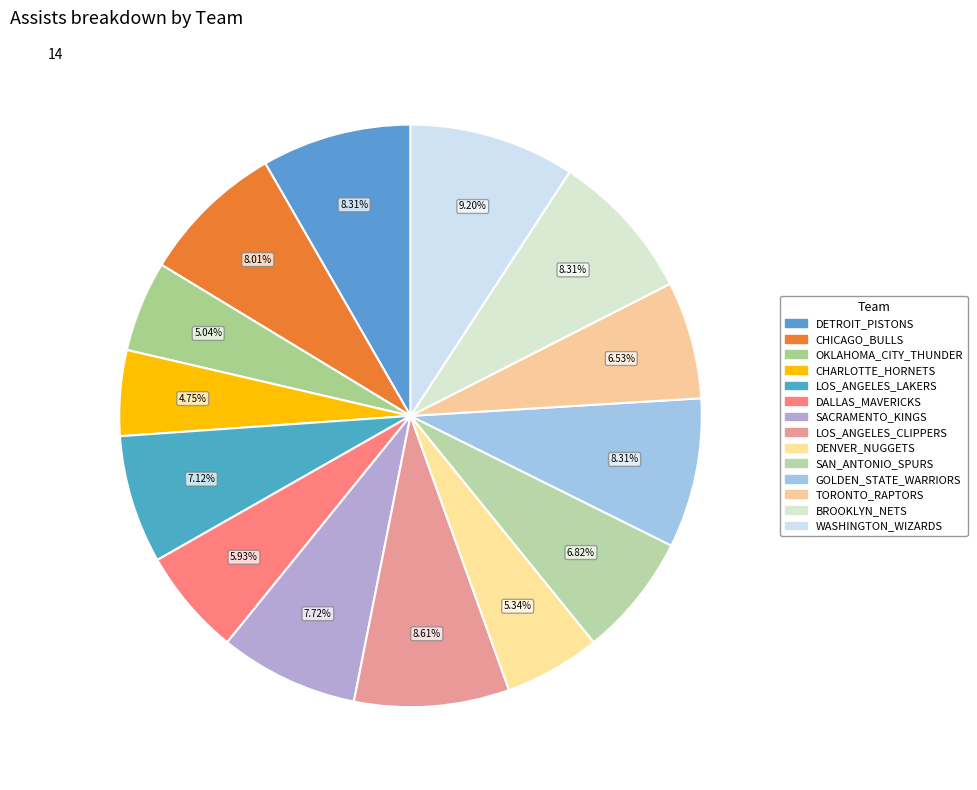

How many segments does this pie chart have?

14